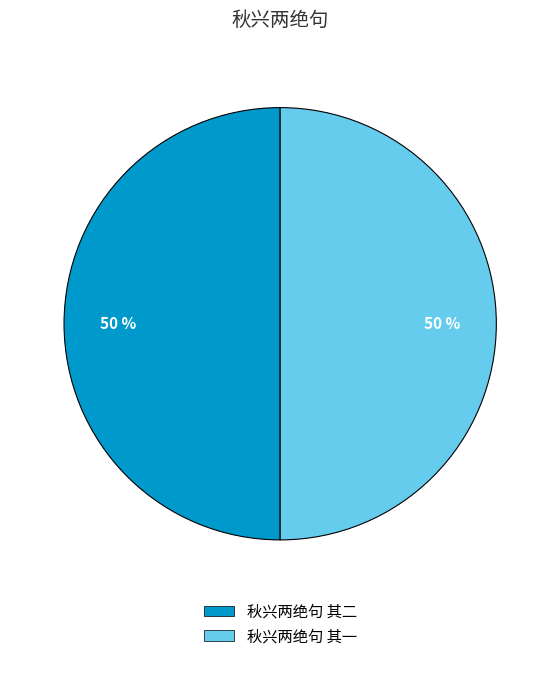

Is the sum of 秋兴两绝句 其二 and 秋兴两绝句 其一 greater than half?

Yes